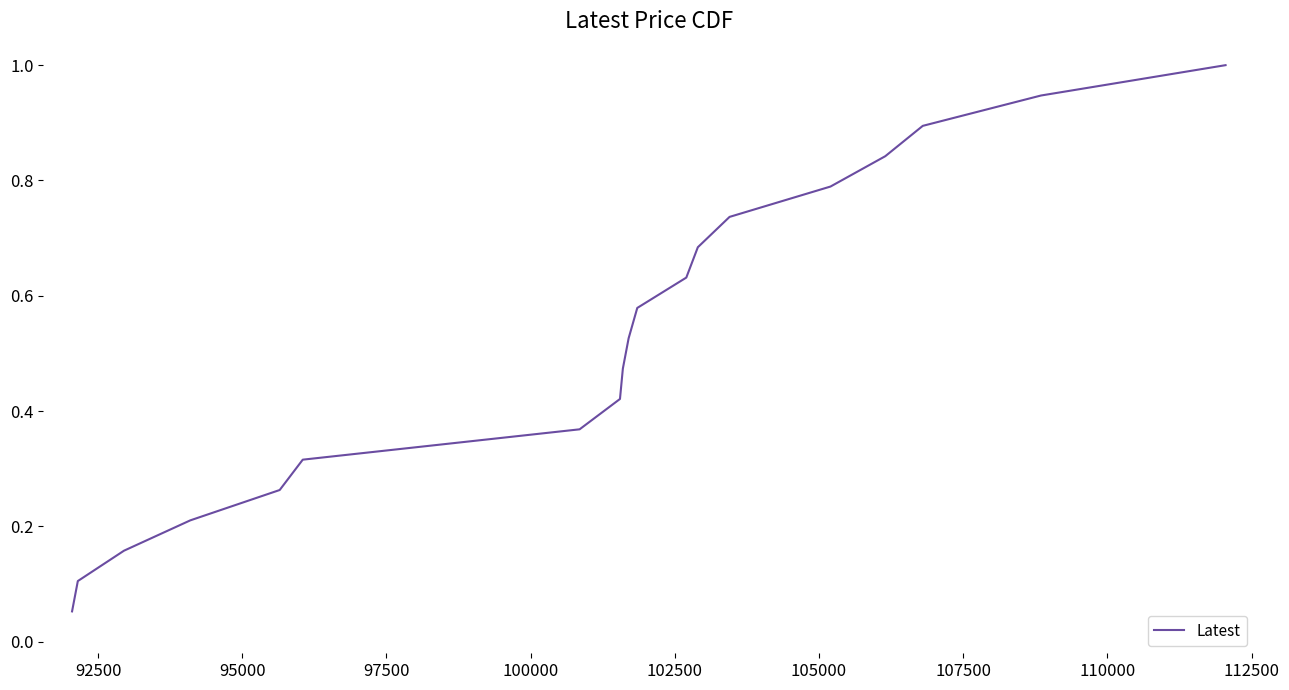

What is the greatest value displayed?

1.0